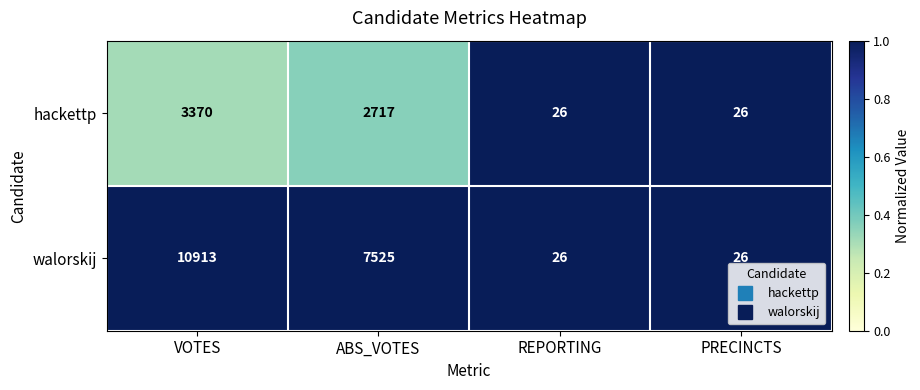

Where is hackettp nearest to the value 1698?

ABS_VOTES